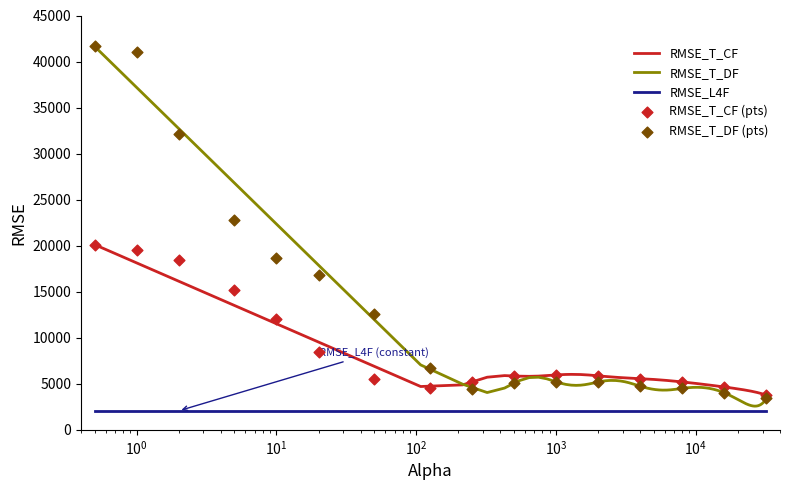

What is the lowest value of the RMSE_L4F series?

2065.7